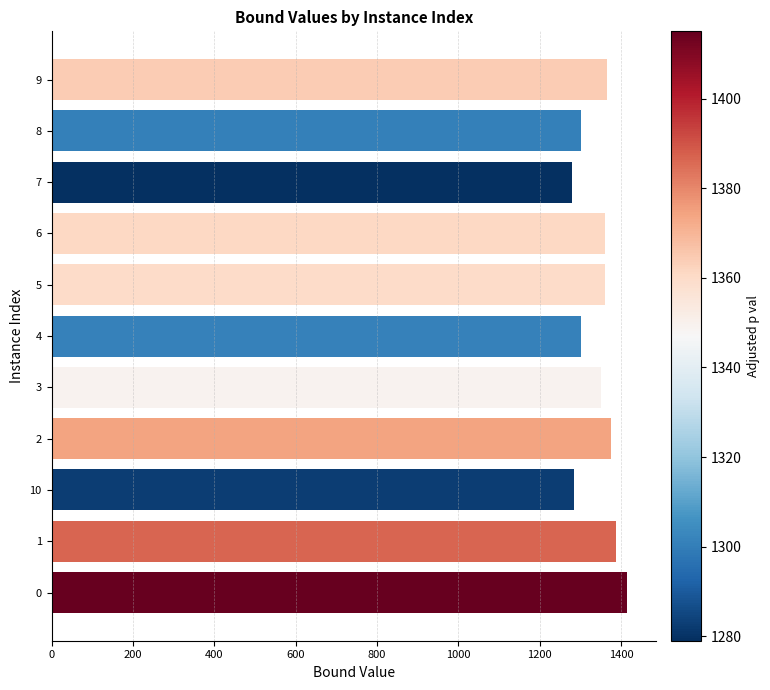

The value at 8 is 1300.5. True or false?

True